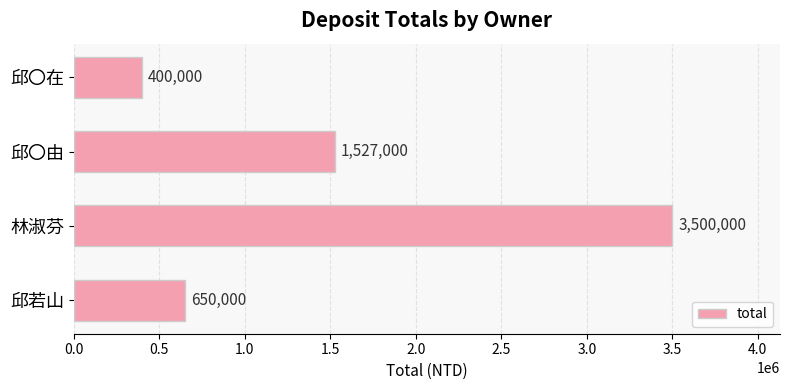

What is the average value?

1519250